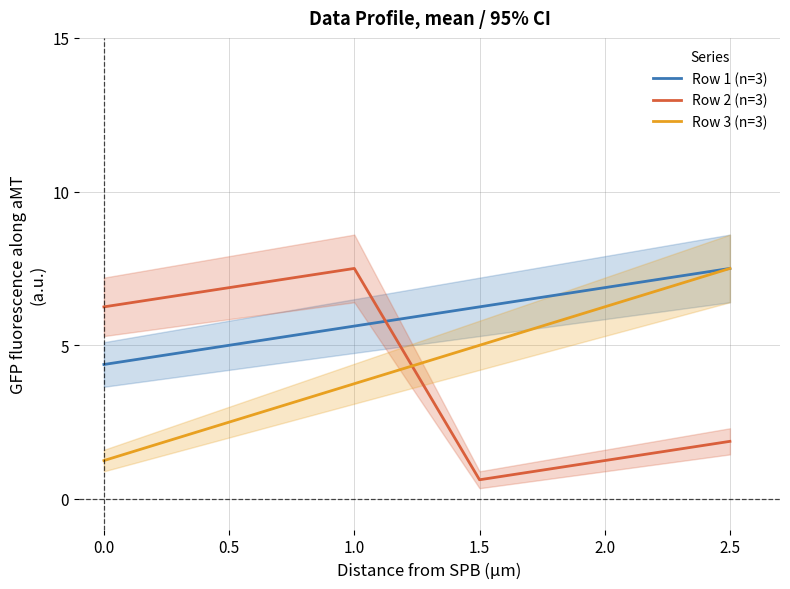

Which series changed the most between 1.0 and 2.5?

Row 2 (n=3)